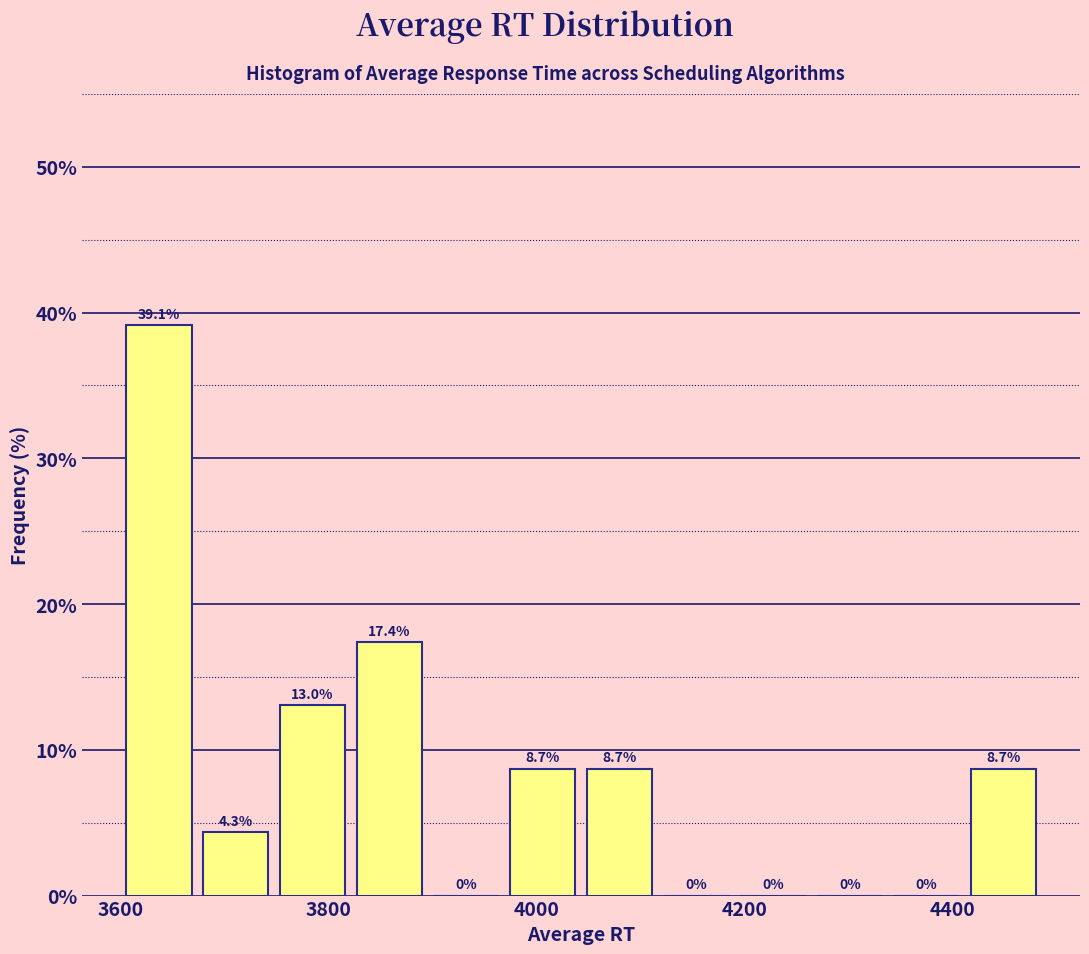

Around what value on the x-axis is the tallest bar? Give the approximate position of its centre, as read against the axis.

3640